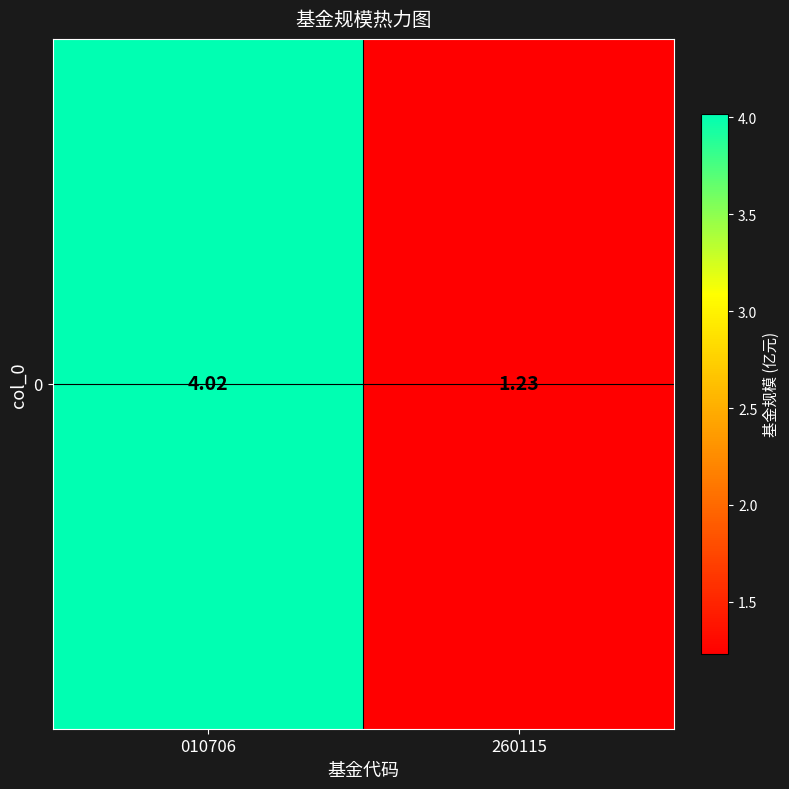

The value at 010706 is 5.5. True or false?

False